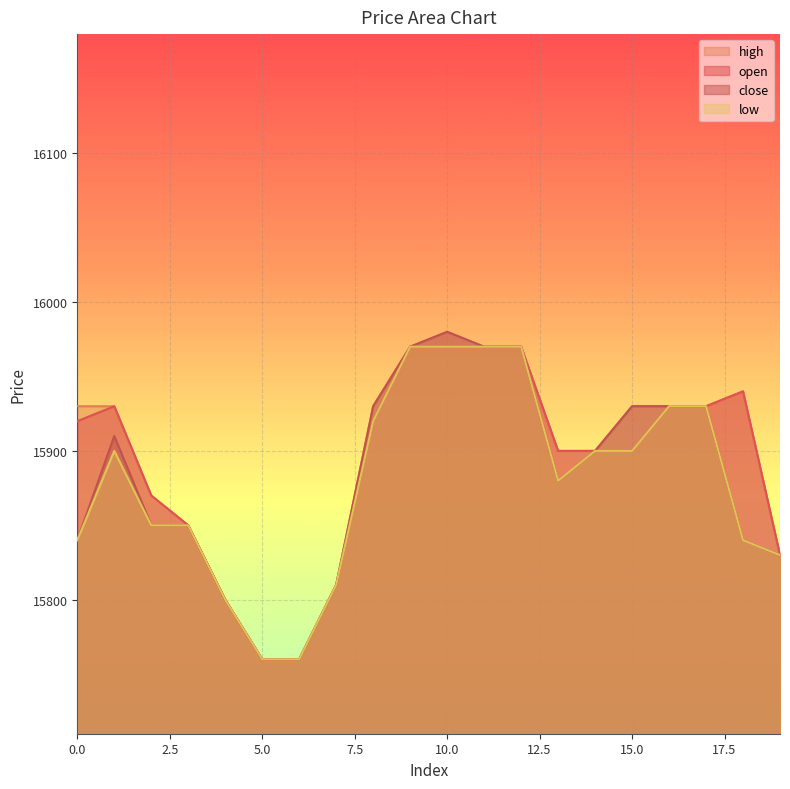

True or false: high and open cross at least once.

False